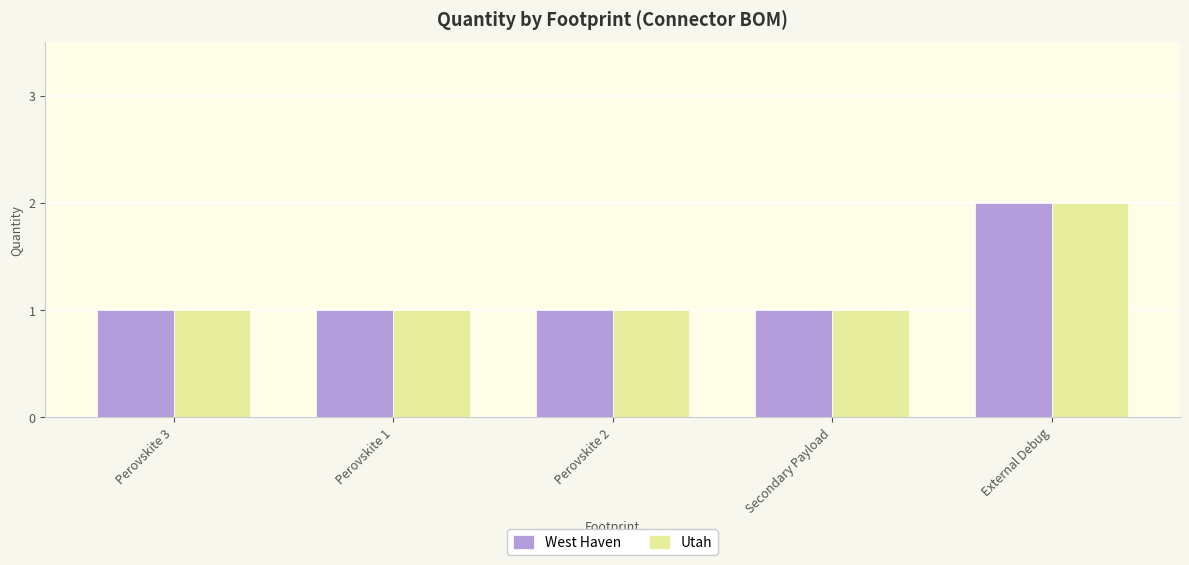

What position from the right is Secondary Payload?

2